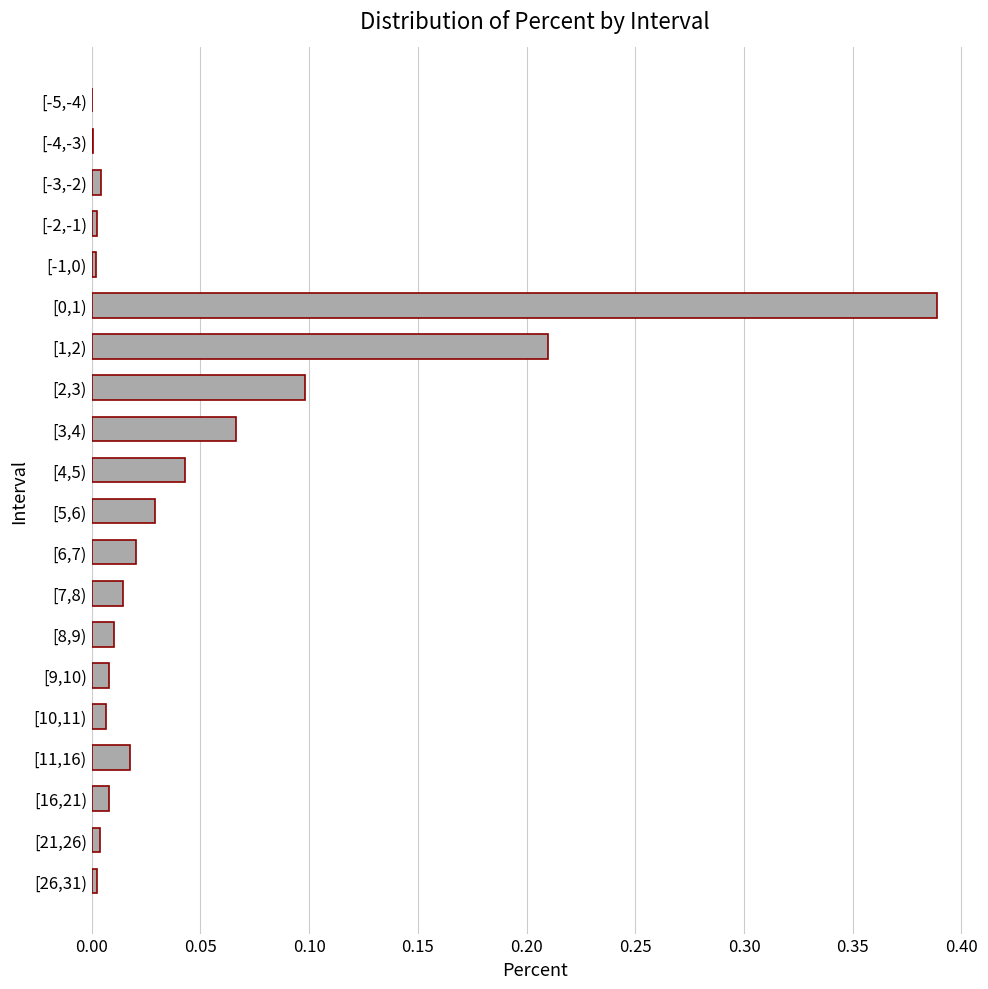

True or false: the data shows 0.1 at [3,4).

True